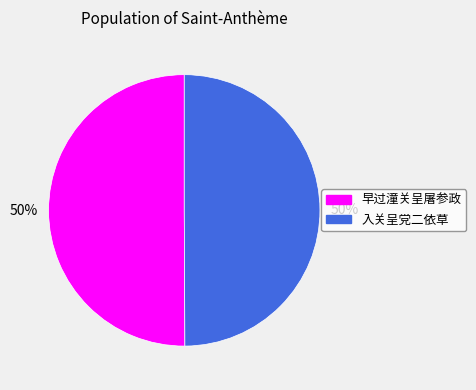

How many segments does this pie chart have?

2